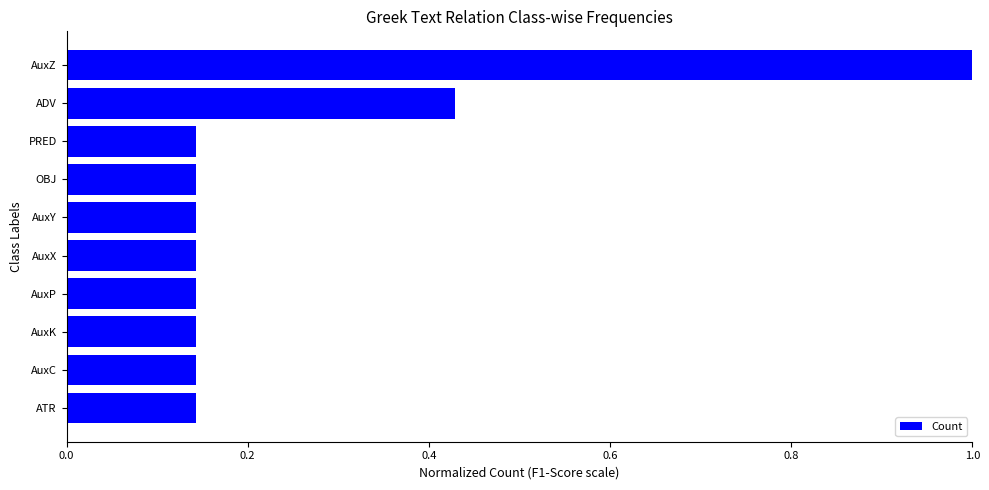

What is the maximum value shown in the chart?

1.0